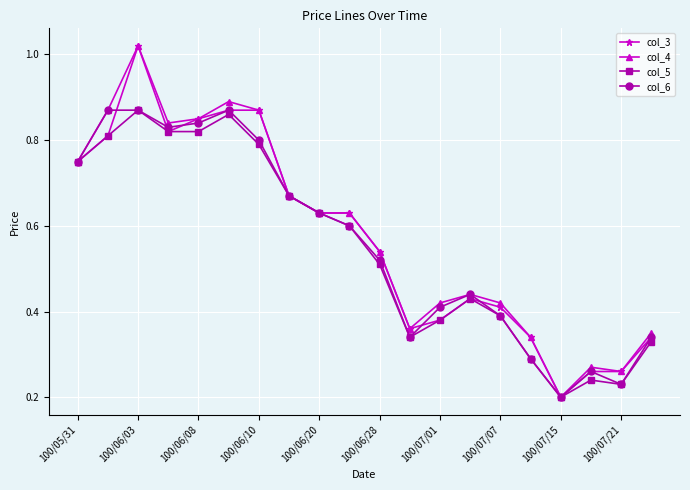

True or false: col_6 has more than 1 points higher than both neighbors.

True